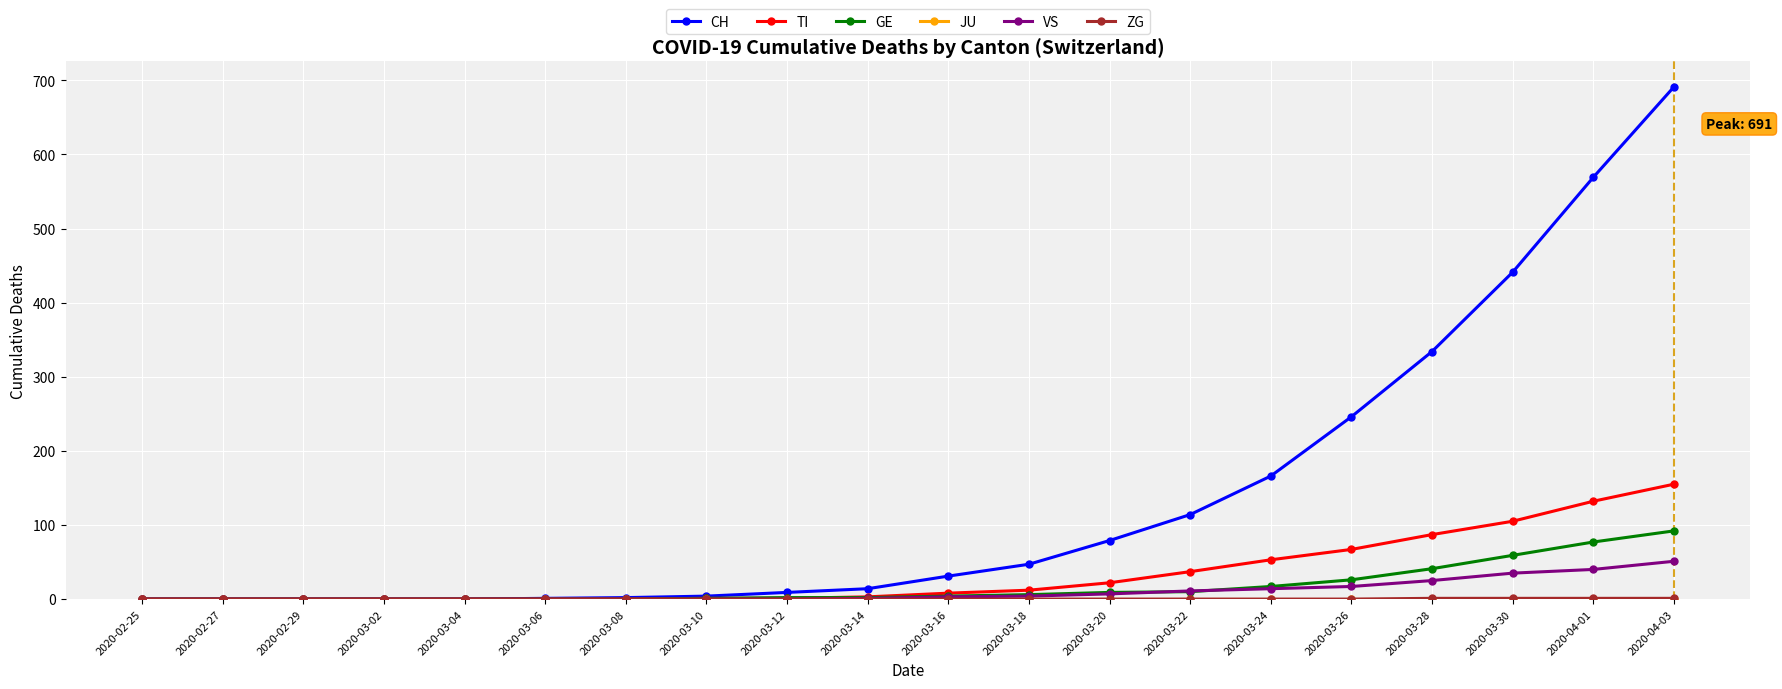

Count the number of categories in the chart.

20